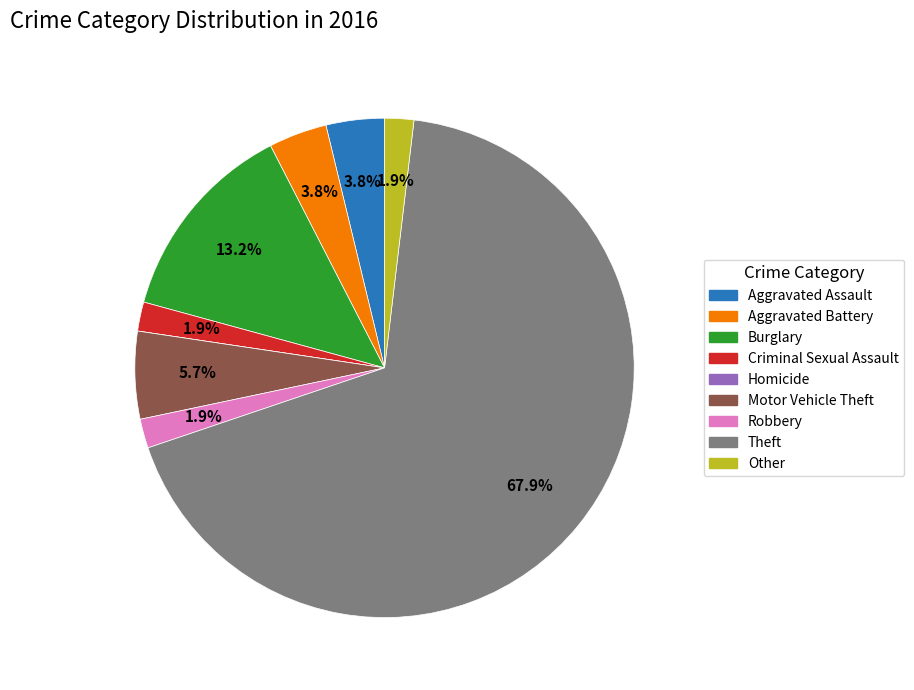

What percentage is the Robbery slice, to the nearest percent?

2%